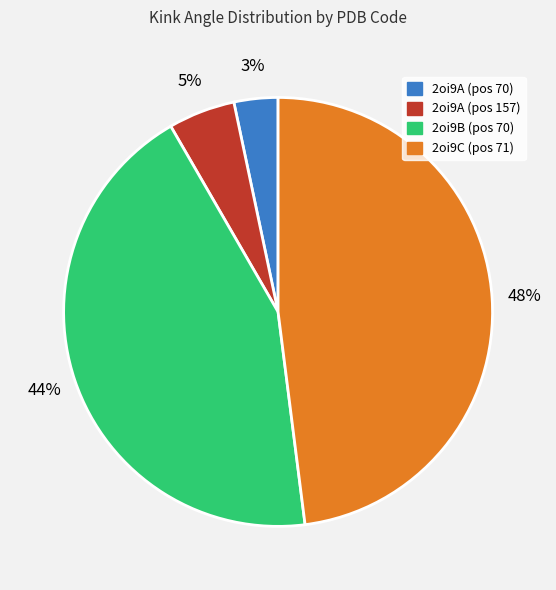

Is there any slice that represents more than half of the pie?

No